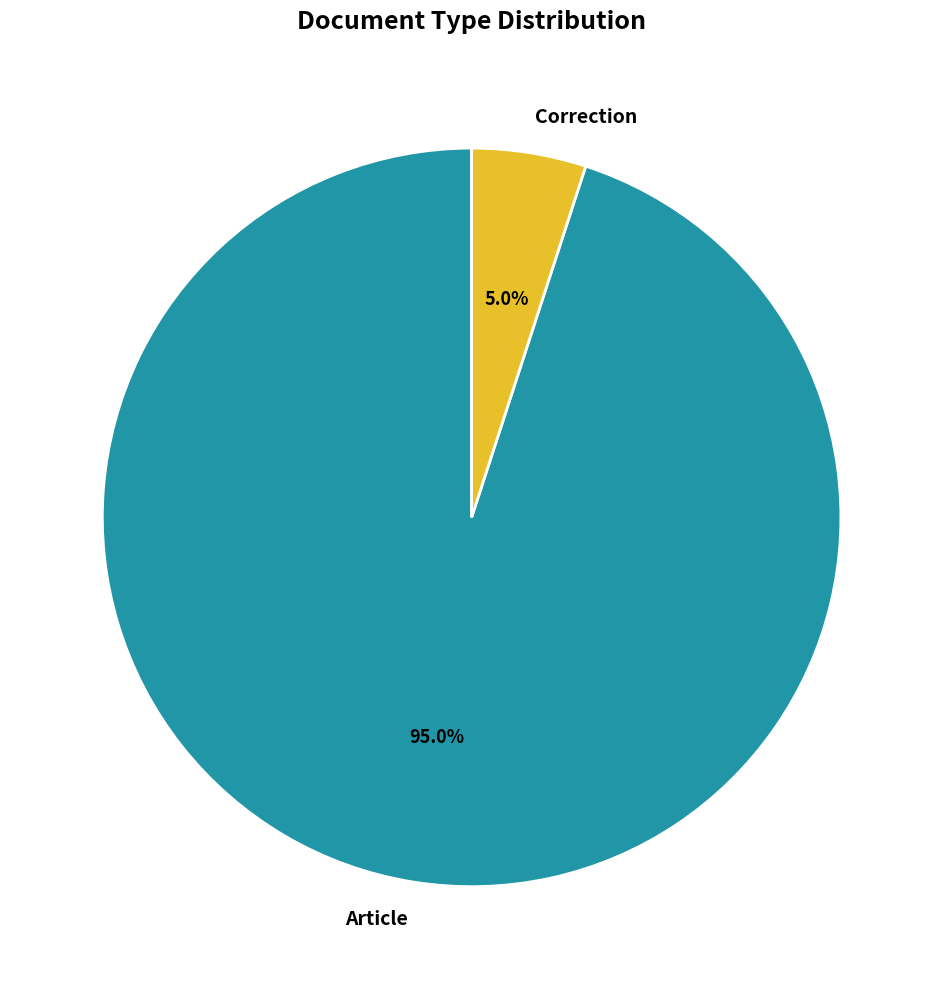

Approximately how many times larger is the value at Article compared to Correction?

19.0